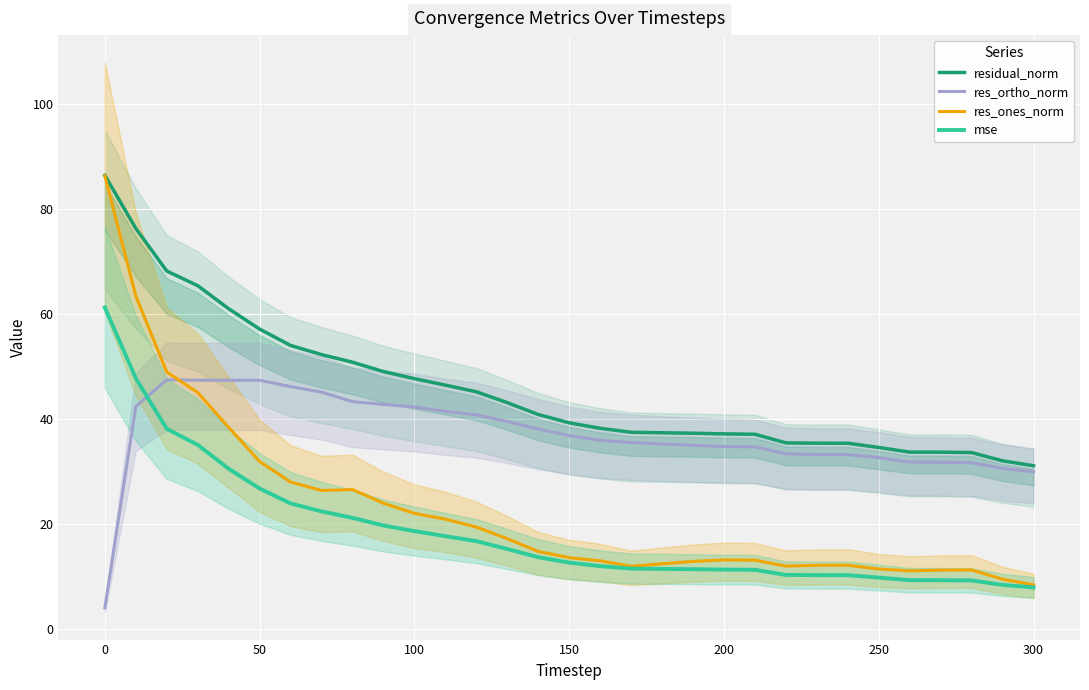

Which series has the largest range (max minus min)?

res_ones_norm